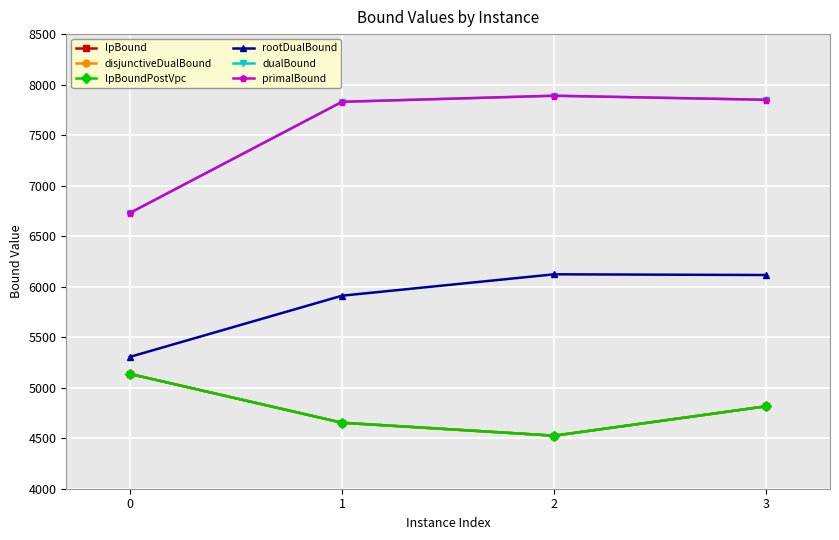

Does the chart have visible grid lines?

Yes